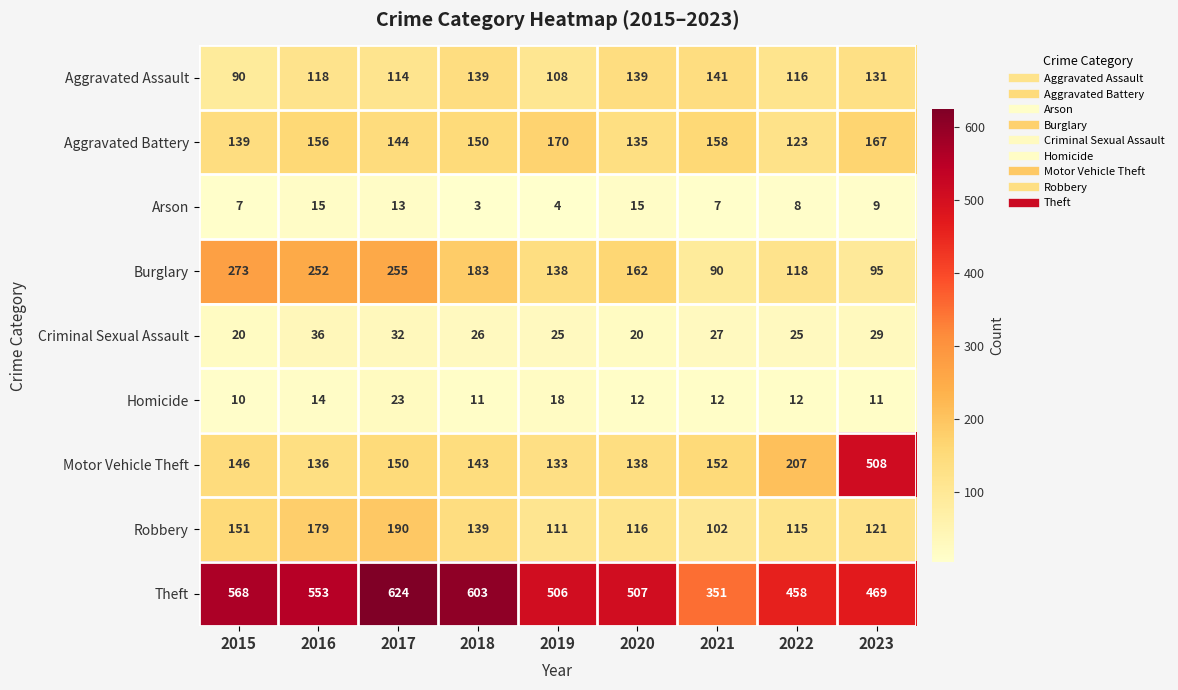

Is it true that Motor Vehicle Theft equals 133 at 2019?

True